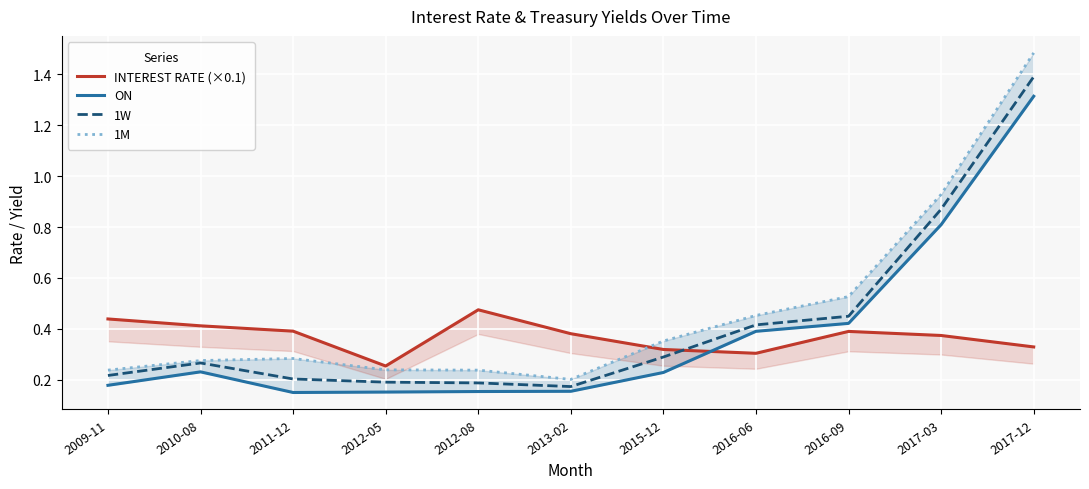

Is it true that 1M equals 0.1 at 2009-11?

False